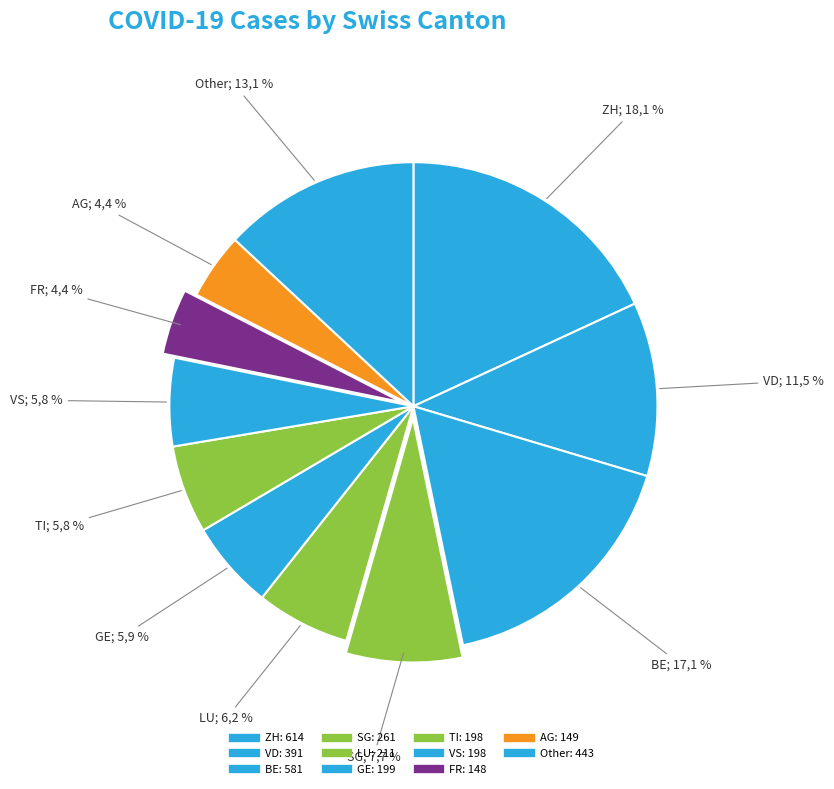

What is the change in value from GE to TI?

-1